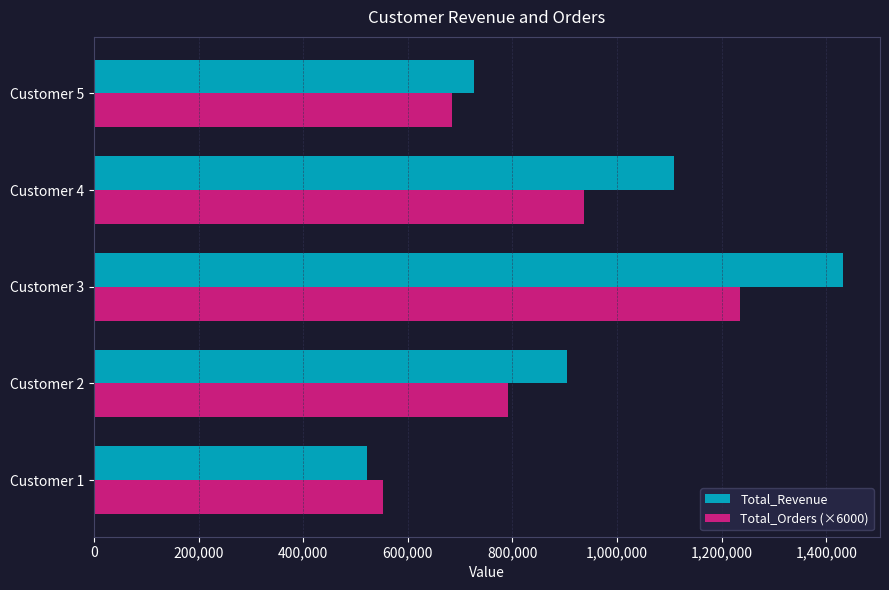

The value of Total_Orders (×6000) at Customer 2 is 792000.0. True or false?

True